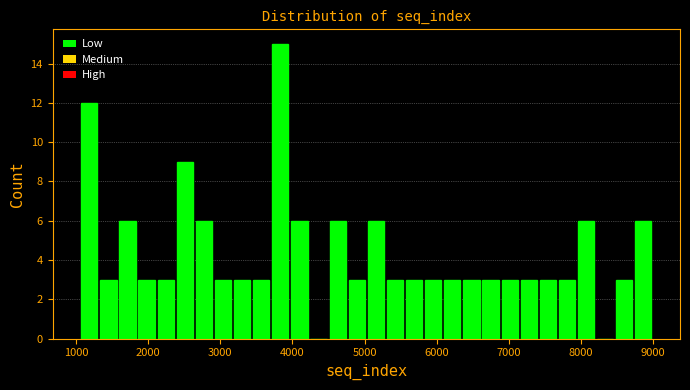

Around what value on the x-axis is the tallest bar? Give the approximate position of its centre, as read against the axis.

3800